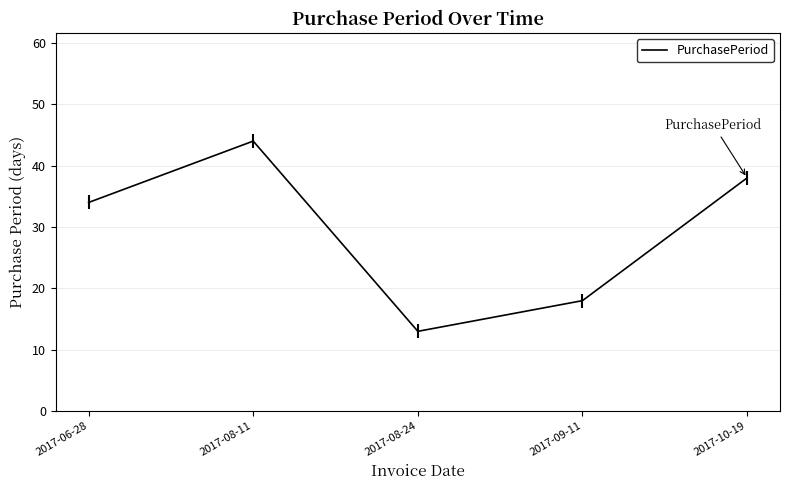

The chart shows a value of 20 at 2017-08-24. True or false?

False